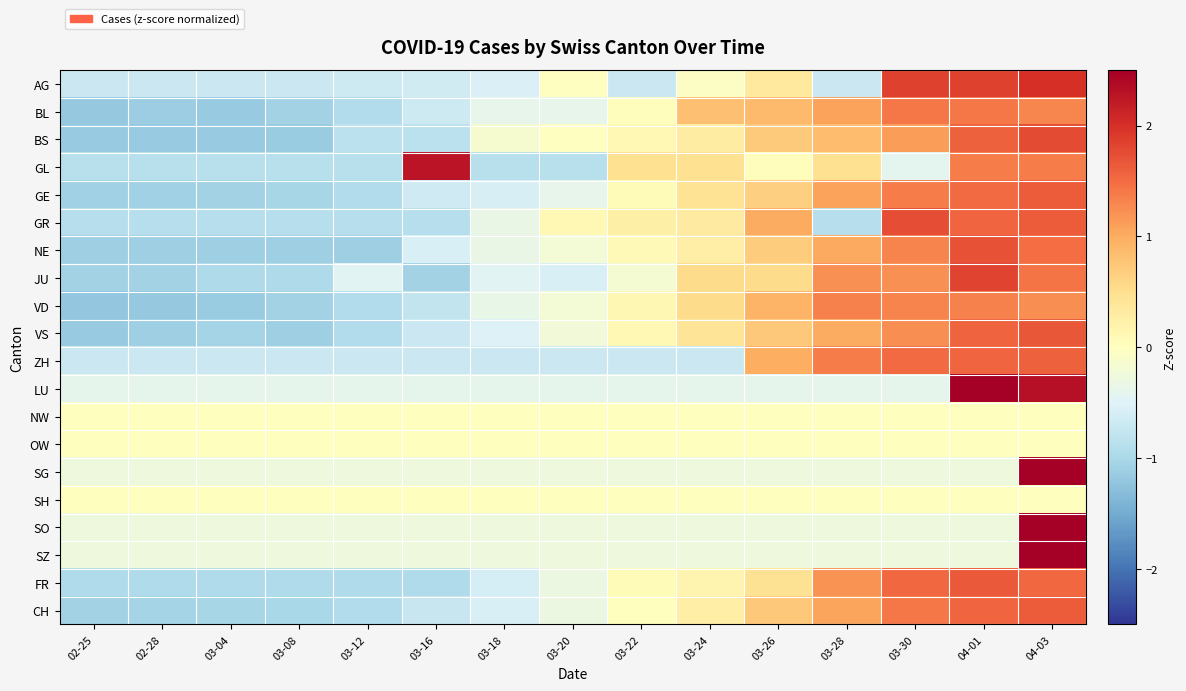

What is the smallest value displayed?

-1.2